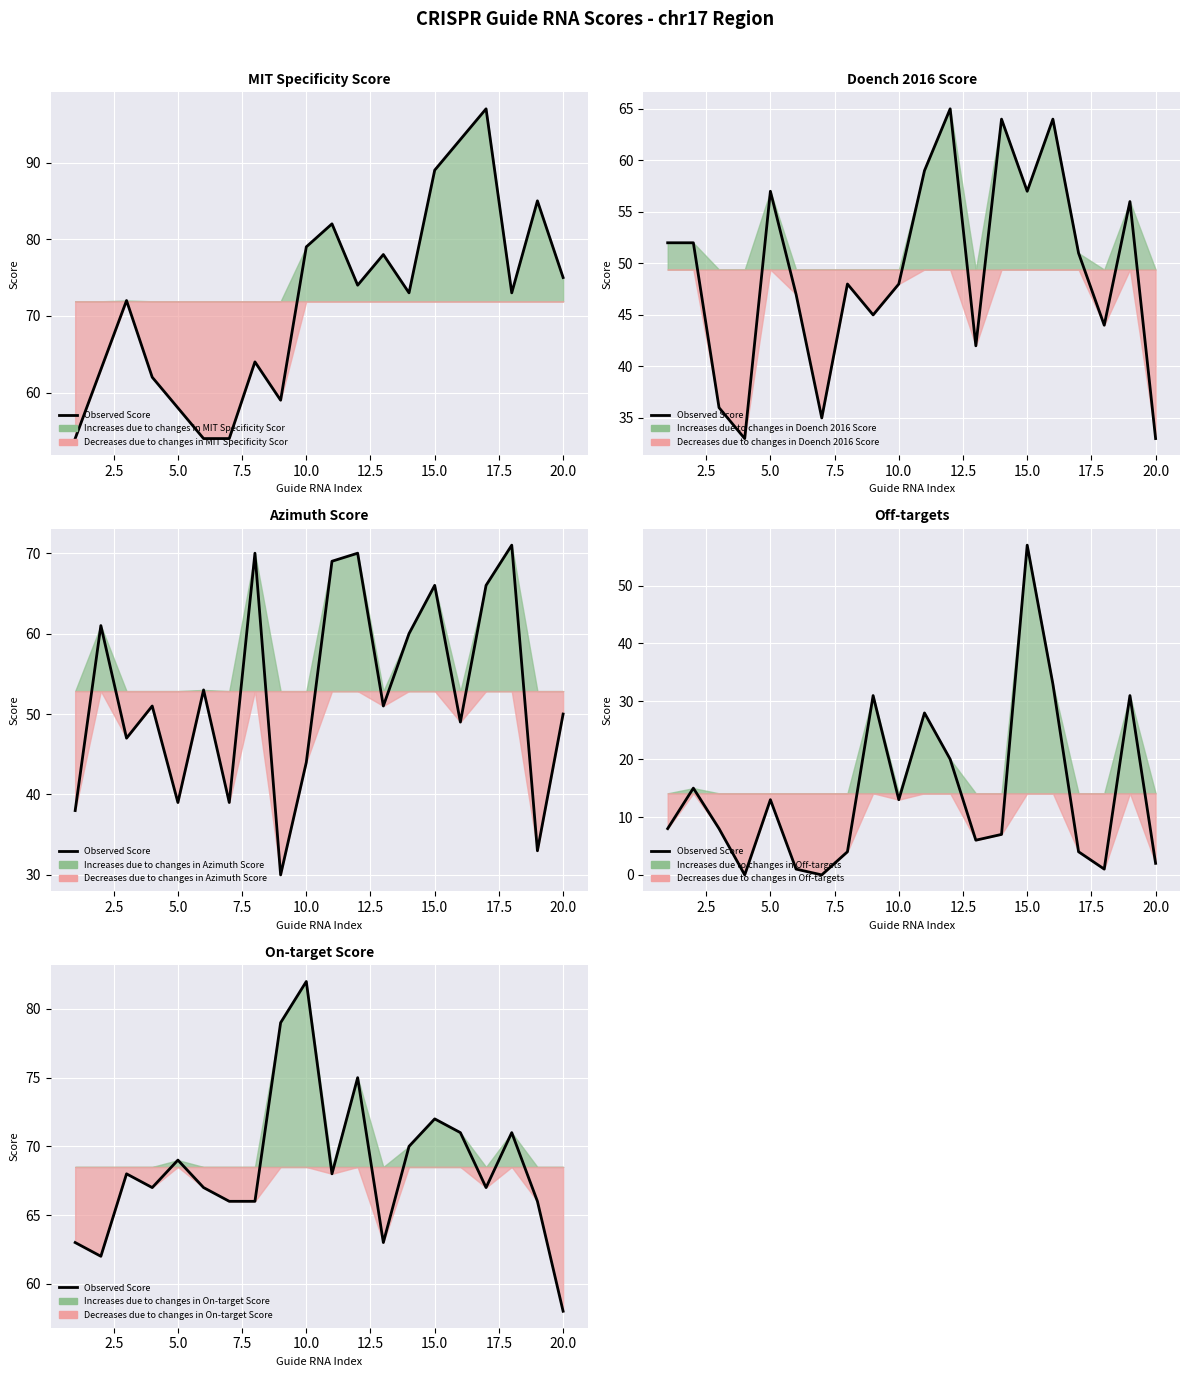

Where is the first local maximum?

5.0